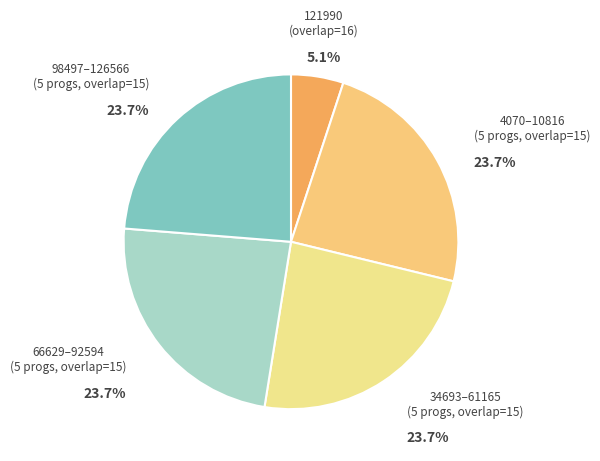

How many segments does this pie chart have?

5